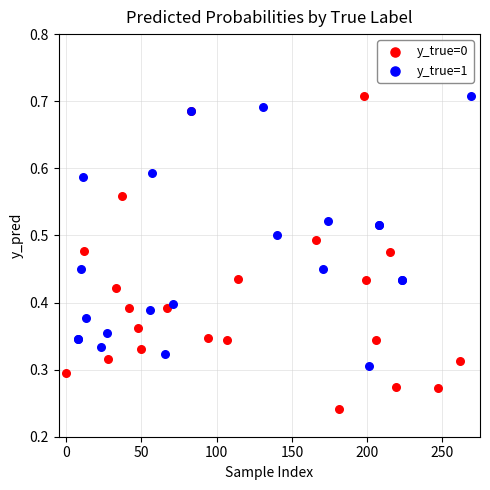

Which series has the widest spread of Y values?

y_true=0